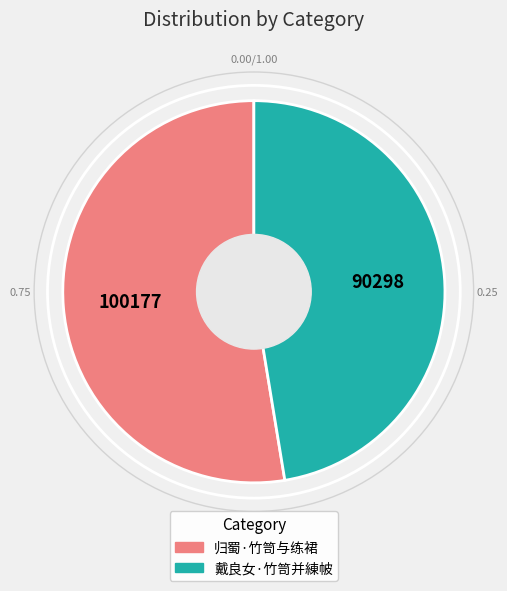

What is the largest slice in the pie chart?

归蜀·竹笥与练裙